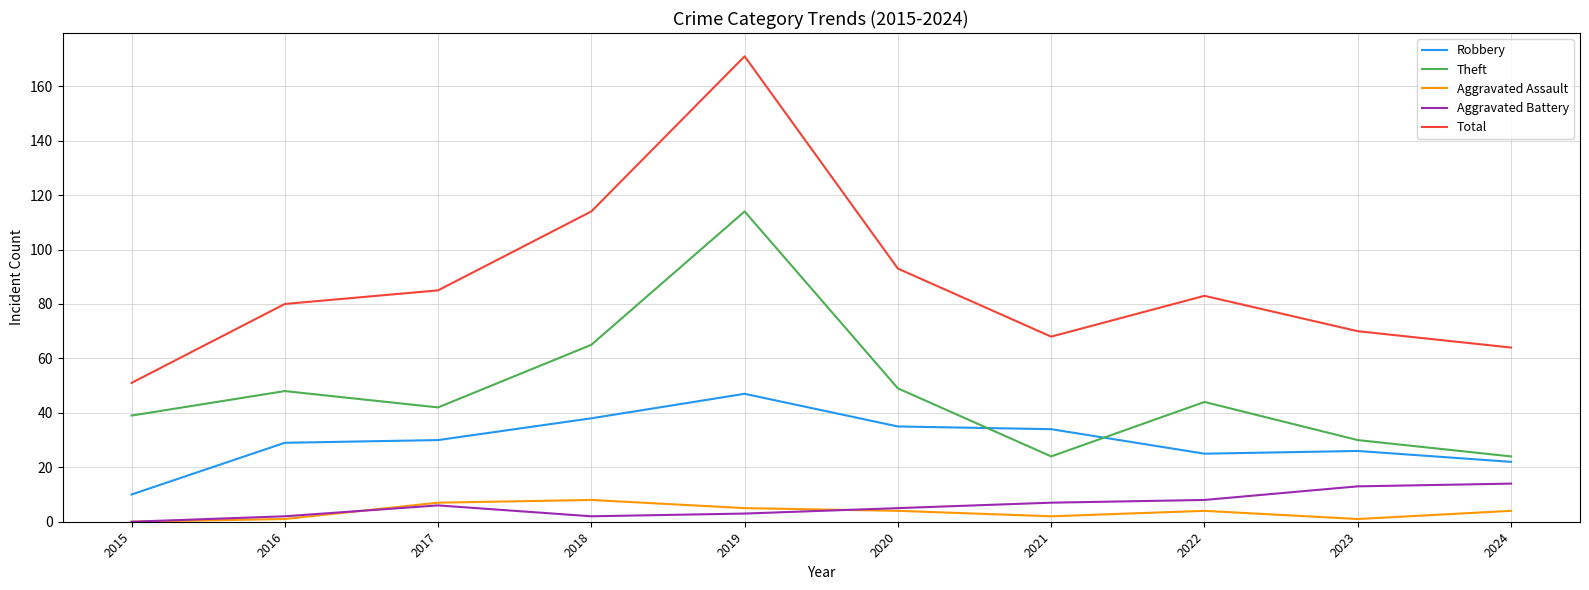

What is the maximum value for Robbery?

47